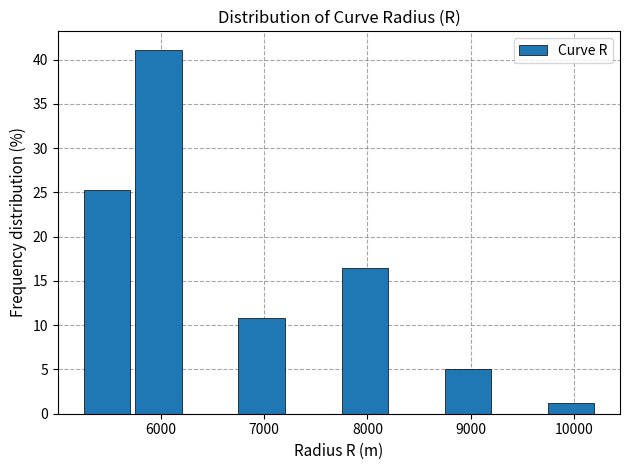

Reading left to right, list every bar in this chart as the range it spans on the x-axis followed by its height. Neither the bar edges nor the heights are printed on the chart, so give them approximately, as read against the axes.

5250 to 5750: 25.5
5750 to 6250: 41.0
6250 to 6750: 0
6750 to 7250: 11.0
7250 to 7750: 0
7750 to 8250: 16.5
8250 to 8750: 0
8750 to 9250: 5.0
9250 to 9750: 0
9750 to 10250: 1.5